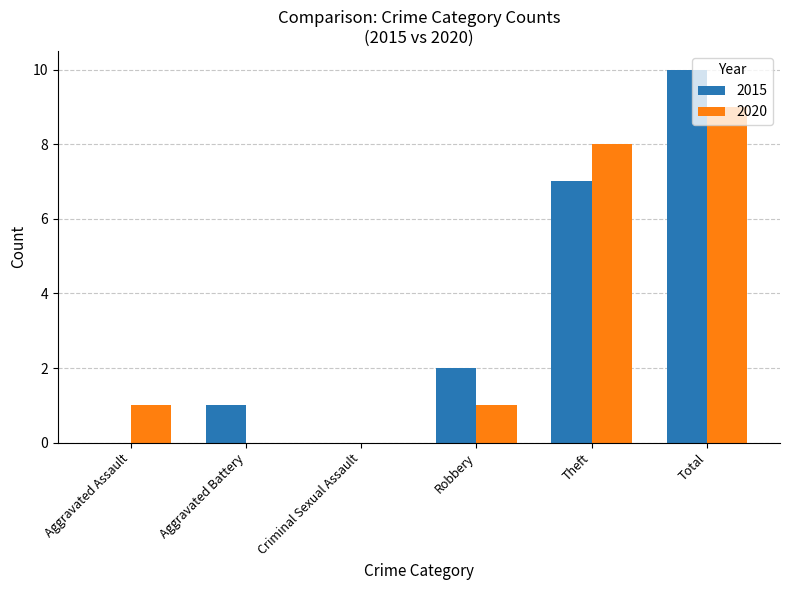

At which category does the chart reach its peak across all series?

Total